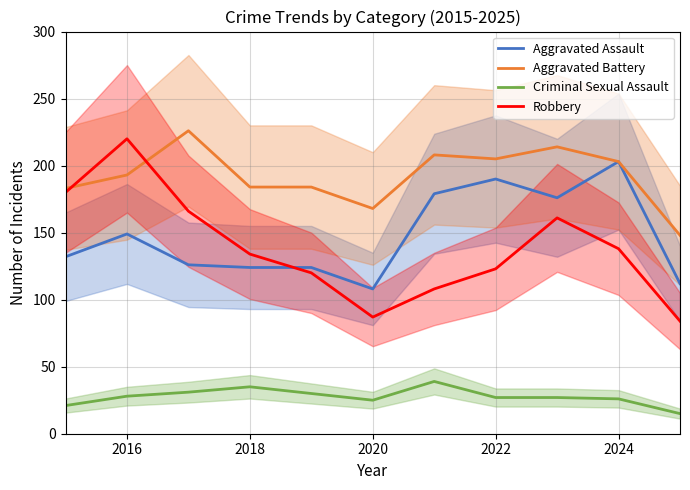

True or false: Criminal Sexual Assault and Aggravated Assault cross at least once.

False